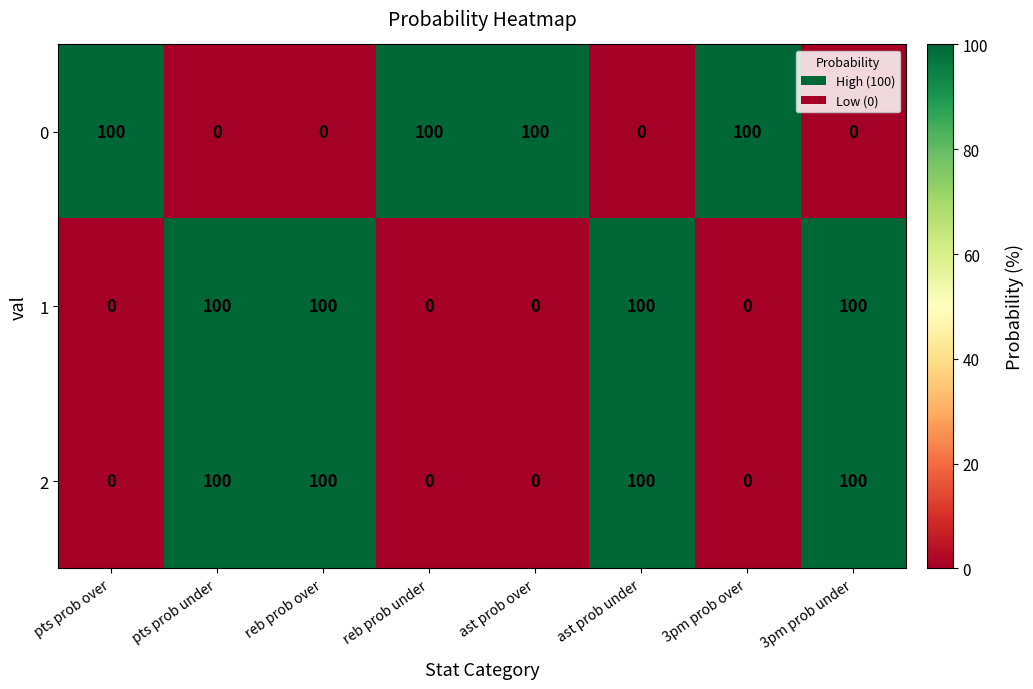

Is it true that 2 equals 65 at ast prob over?

False